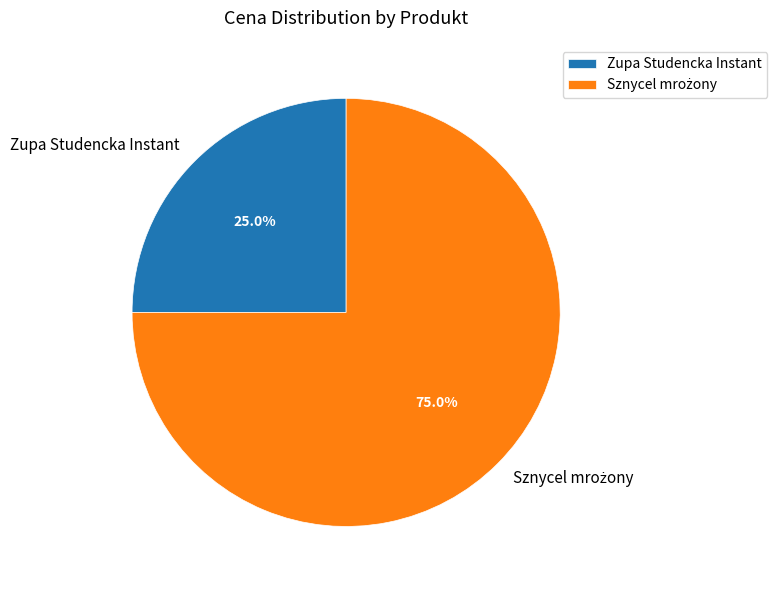

What is the smallest slice in the pie chart?

Zupa Studencka Instant